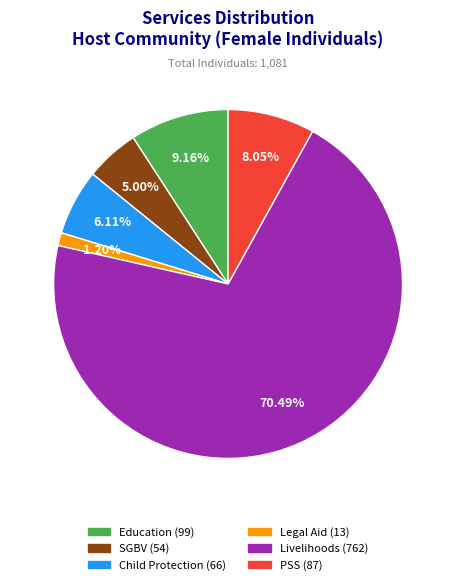

To the nearest percent, what is the difference between the largest and smallest slice percentages?

69%